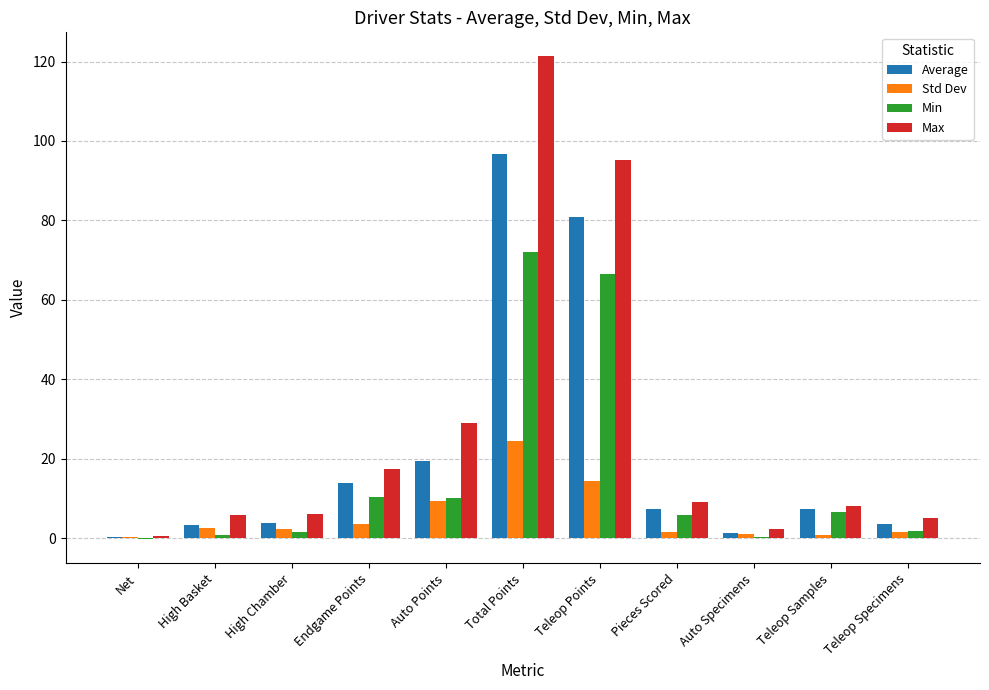

What is the maximum value shown in the chart?

121.3